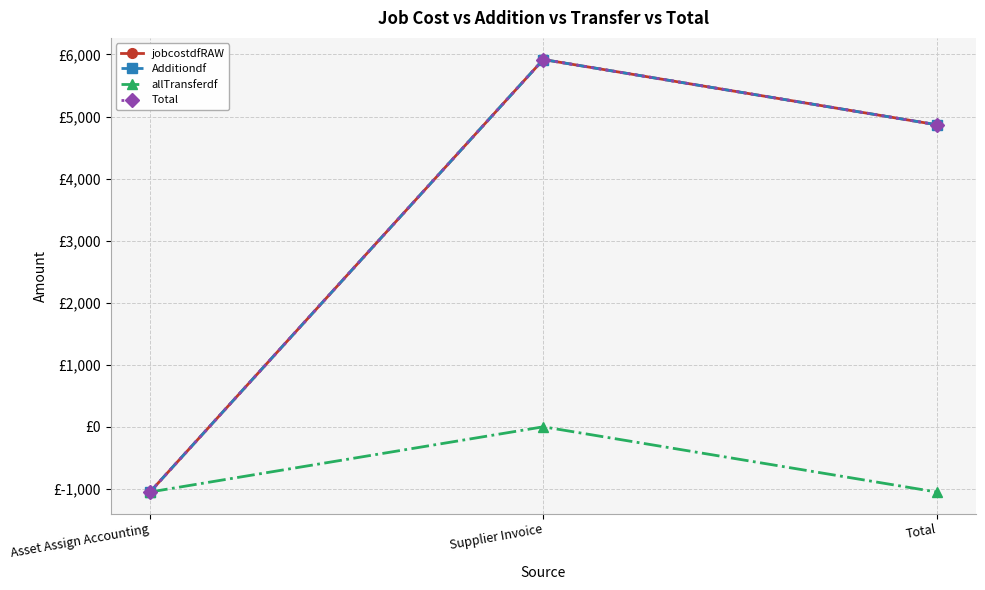

At which label does allTransferdf reach its peak?

Supplier Invoice